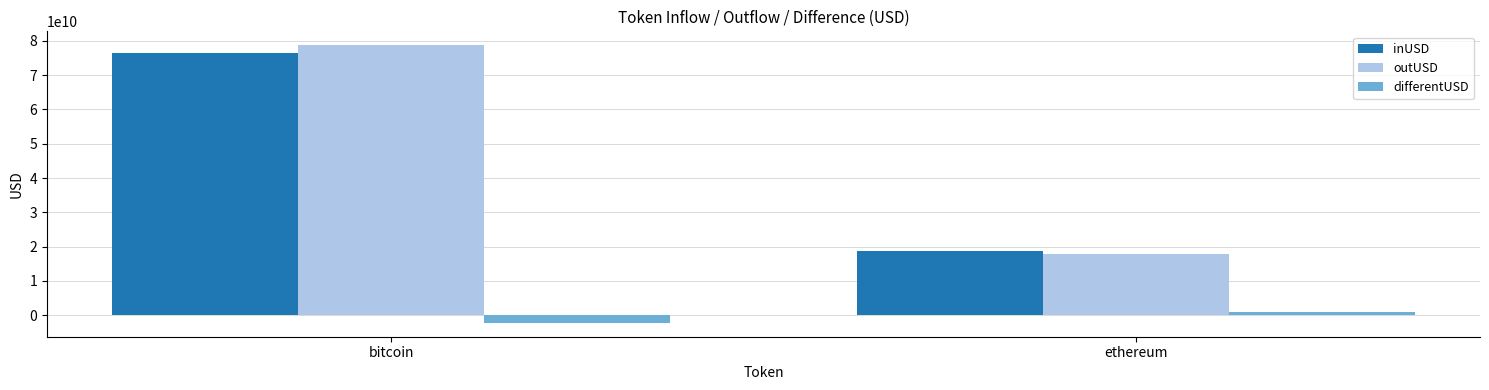

Rank the categories by outUSD value from highest to lowest.

bitcoin, ethereum